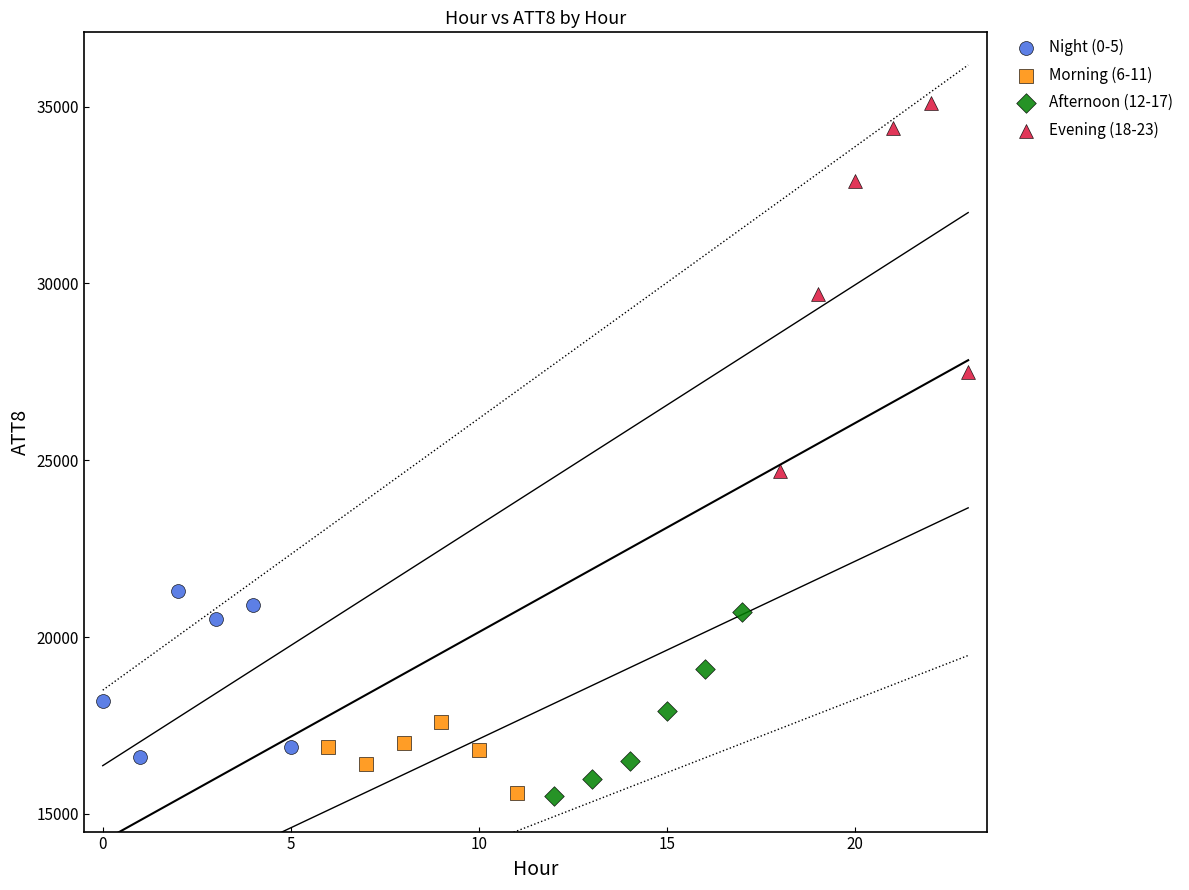

Which series has the widest spread of Y values?

Evening (18-23)